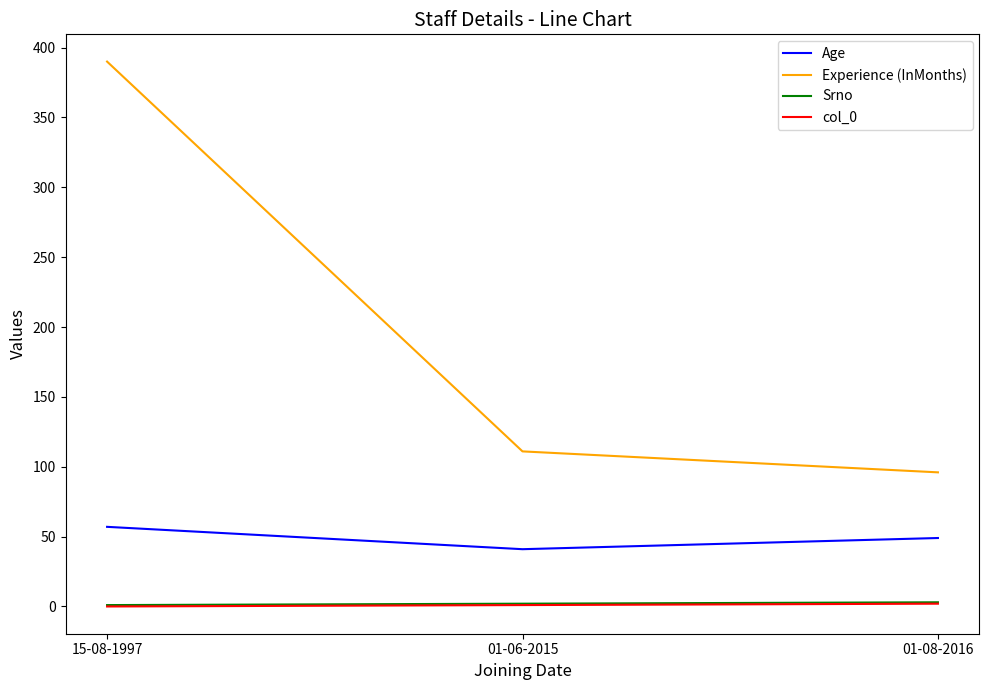

Is it true that col_0 equals 0 at 15-08-1997?

True